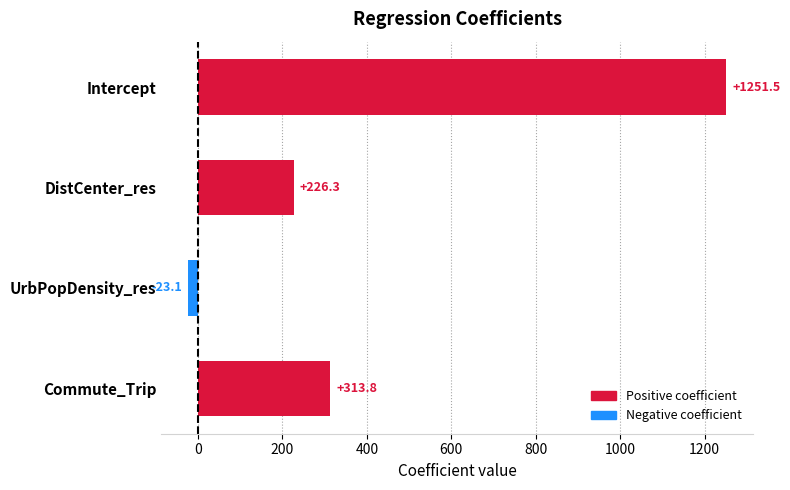

What is the smallest value displayed?

-23.1